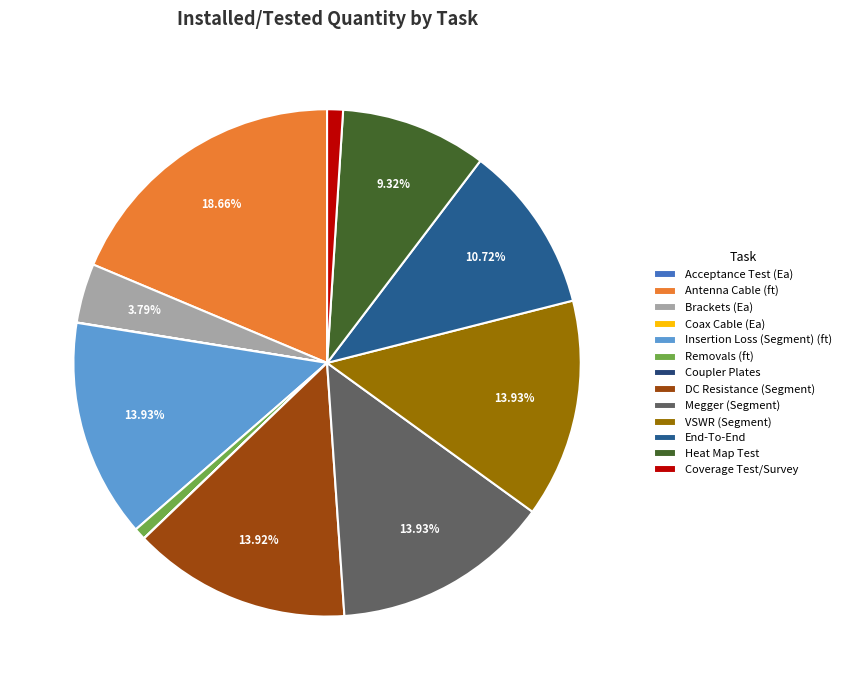

How many slices are in this pie chart?

13